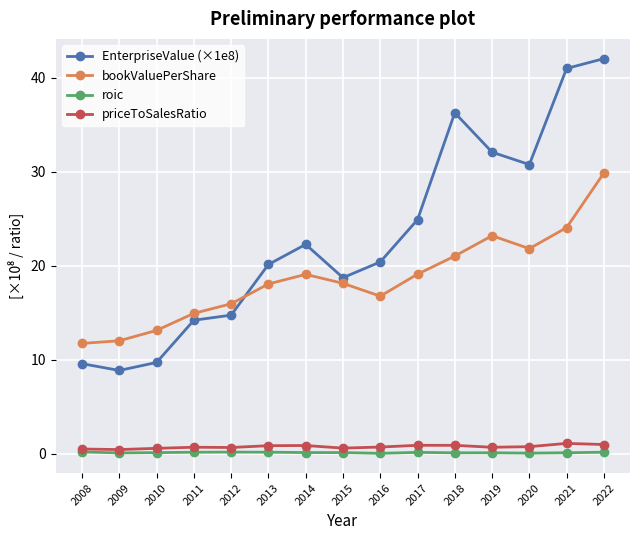

Which category has the highest value across all series?

2022